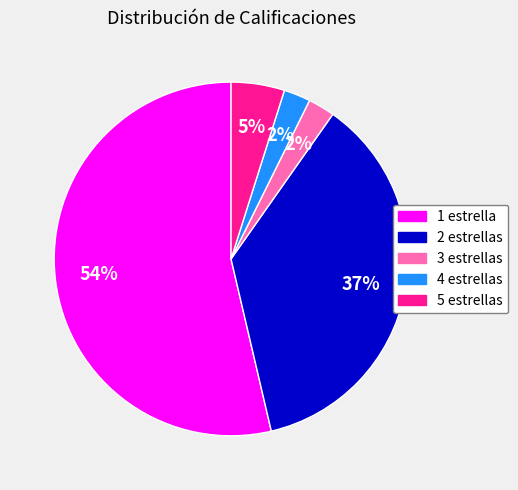

Between 4 estrellas and 1 estrella, which is larger?

1 estrella